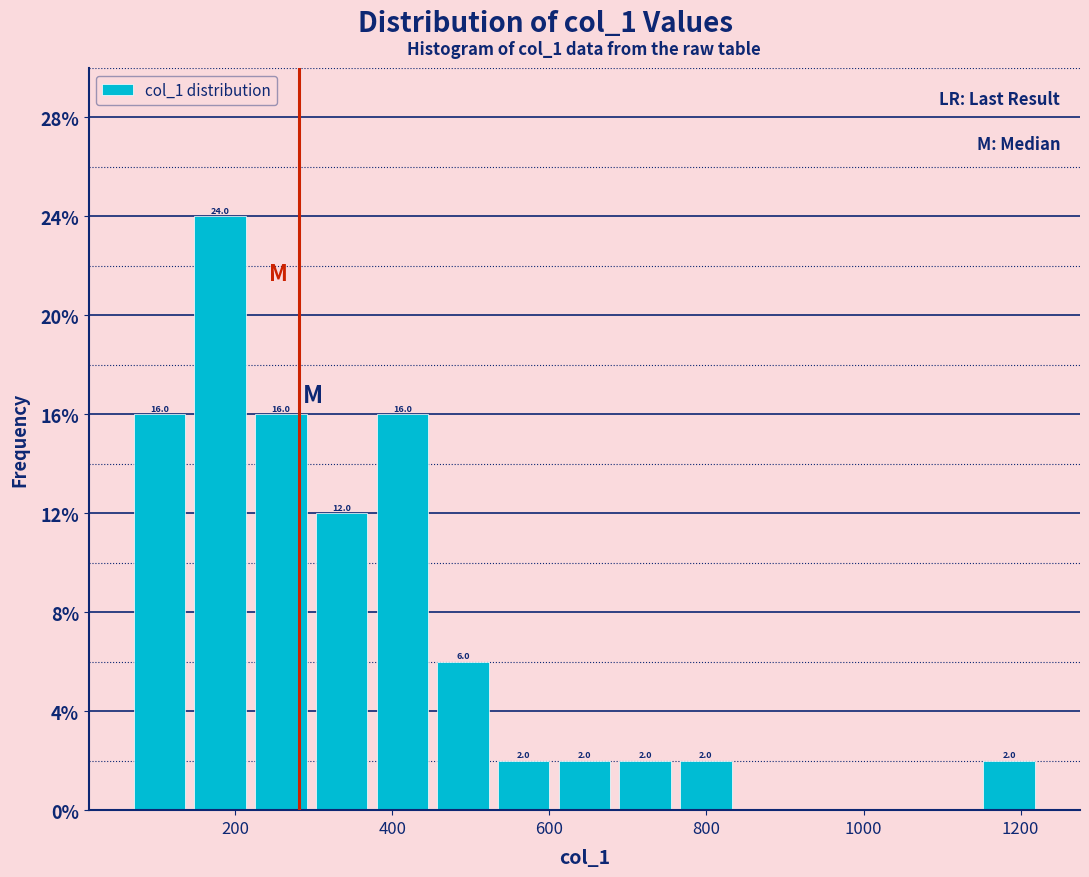

Read against the x-axis, roughly where is the centre of the tallest bar?

180